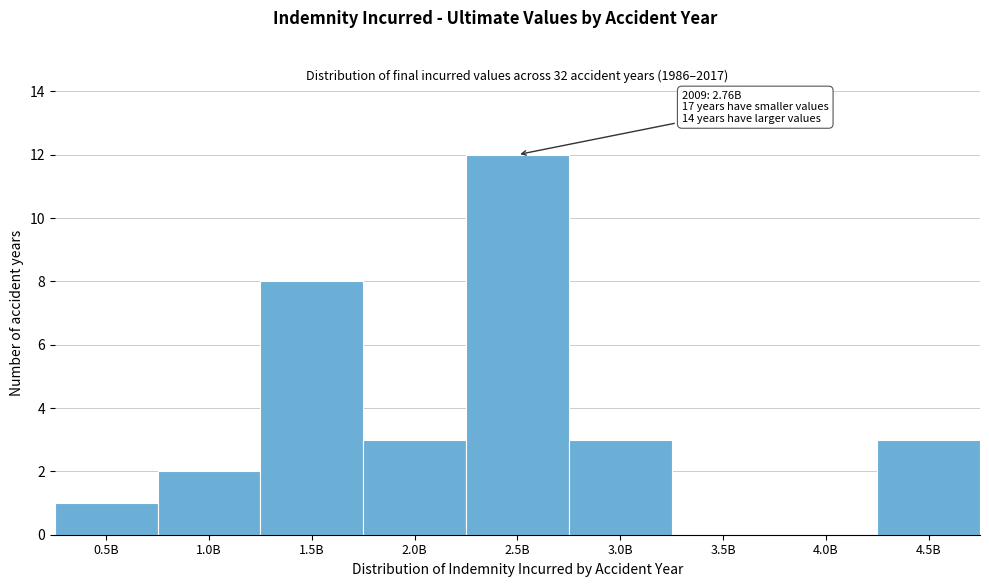

Reading left to right, extract all data points from this chart.

0.5B=1	1.0B=2	1.5B=8	2.0B=3	2.5B=12	3.0B=3	3.5B=0	4.0B=0	4.5B=3